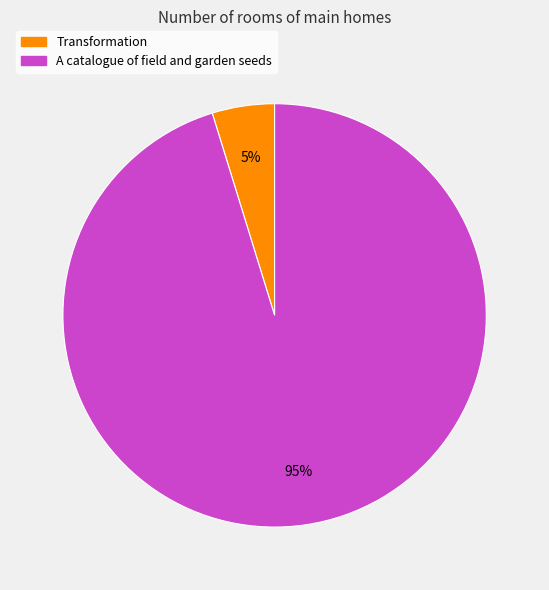

To the nearest percent, what portion does A catalogue of field and garden seeds represent?

95%